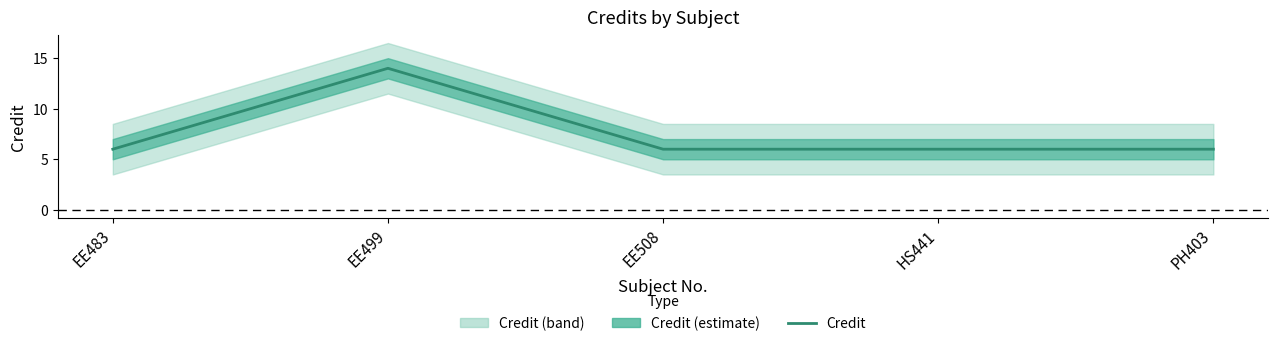

What is the sum of the values at HS441 and EE483?

12